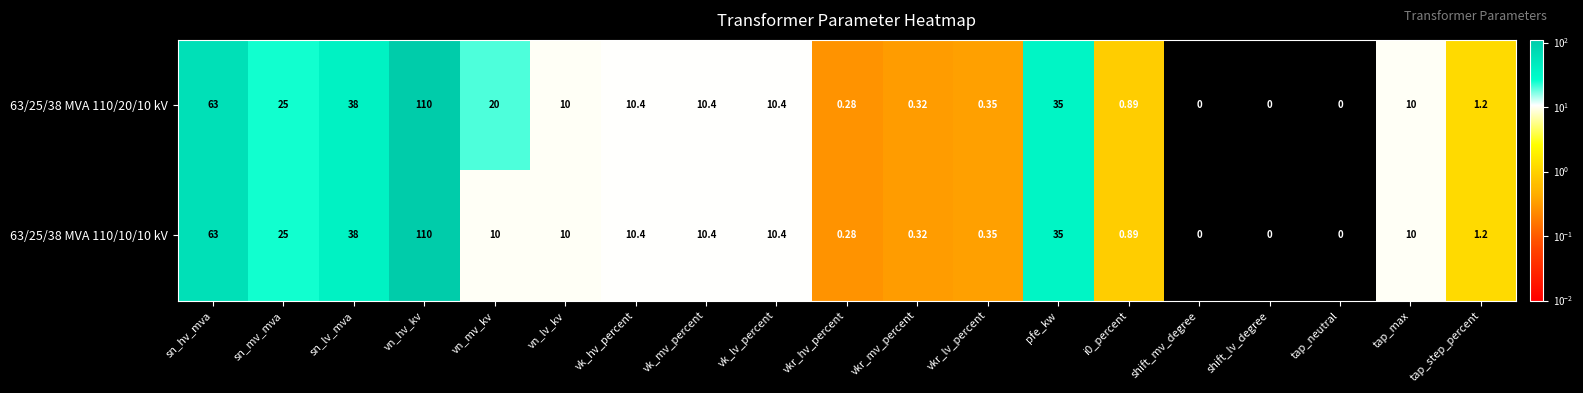

Rank the series by their average value, from lowest to highest.

63/25/38 MVA 110/10/10 kV, 63/25/38 MVA 110/20/10 kV